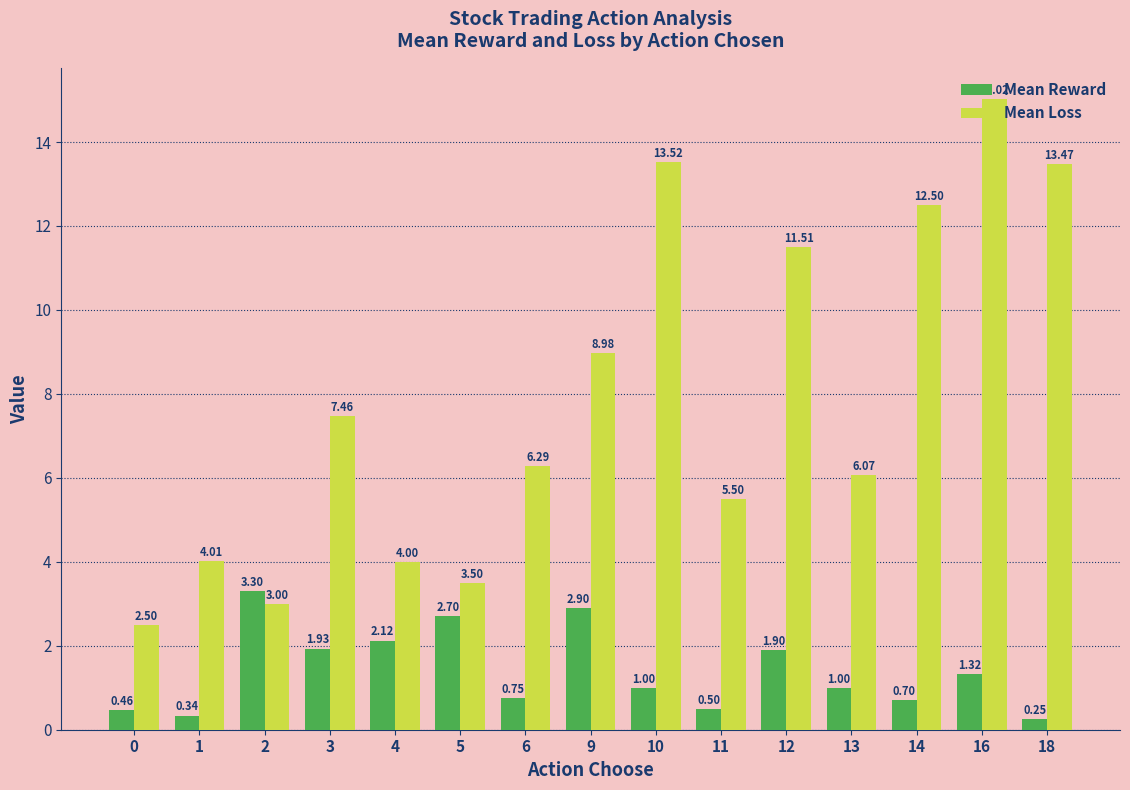

What is the difference between the Mean Reward values at 2 and 10?

2.3